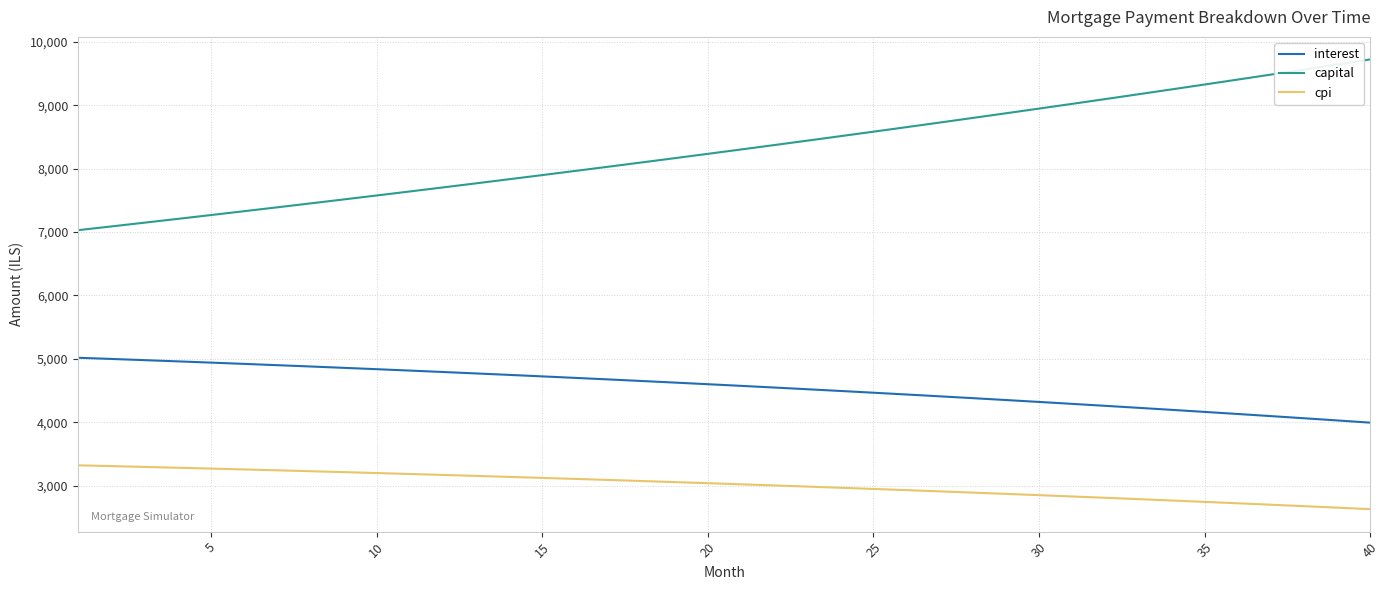

What is the difference between the maximum and minimum values in the cpi series?

691.1